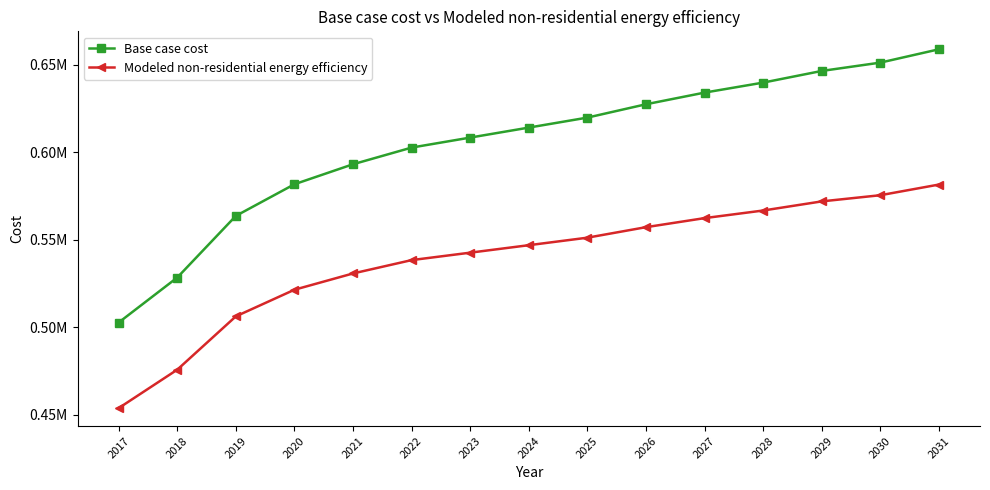

List the series in order of their overall mean, highest first.

Base case cost, Modeled non-residential energy efficiency